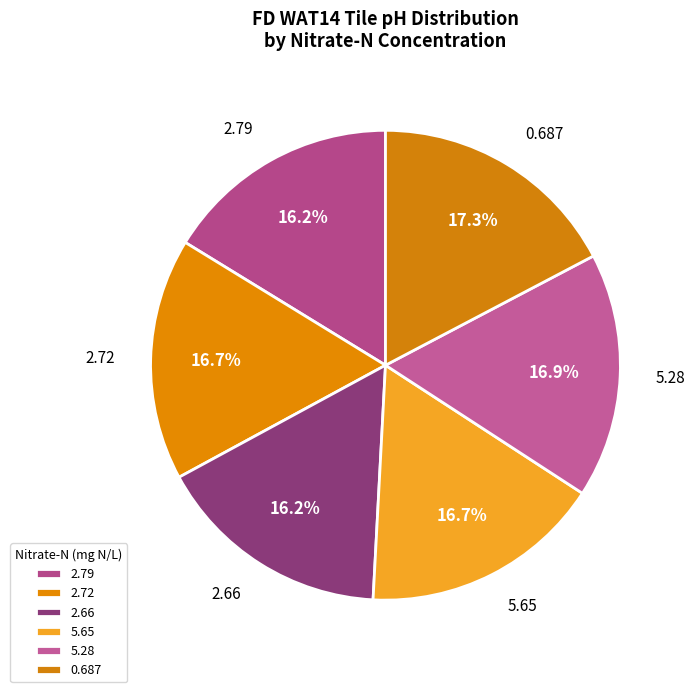

Does 2.79 account for over 50% of the chart?

No